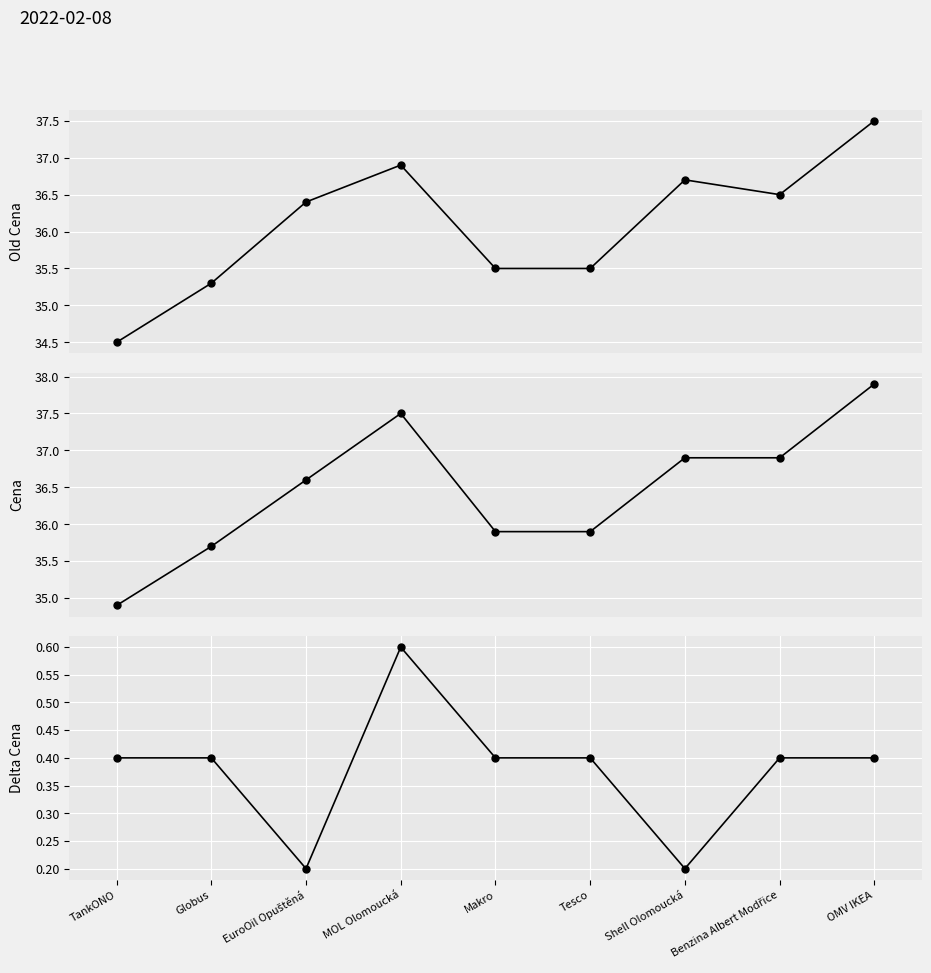

Does the chart display data point markers on the line(s)?

Yes